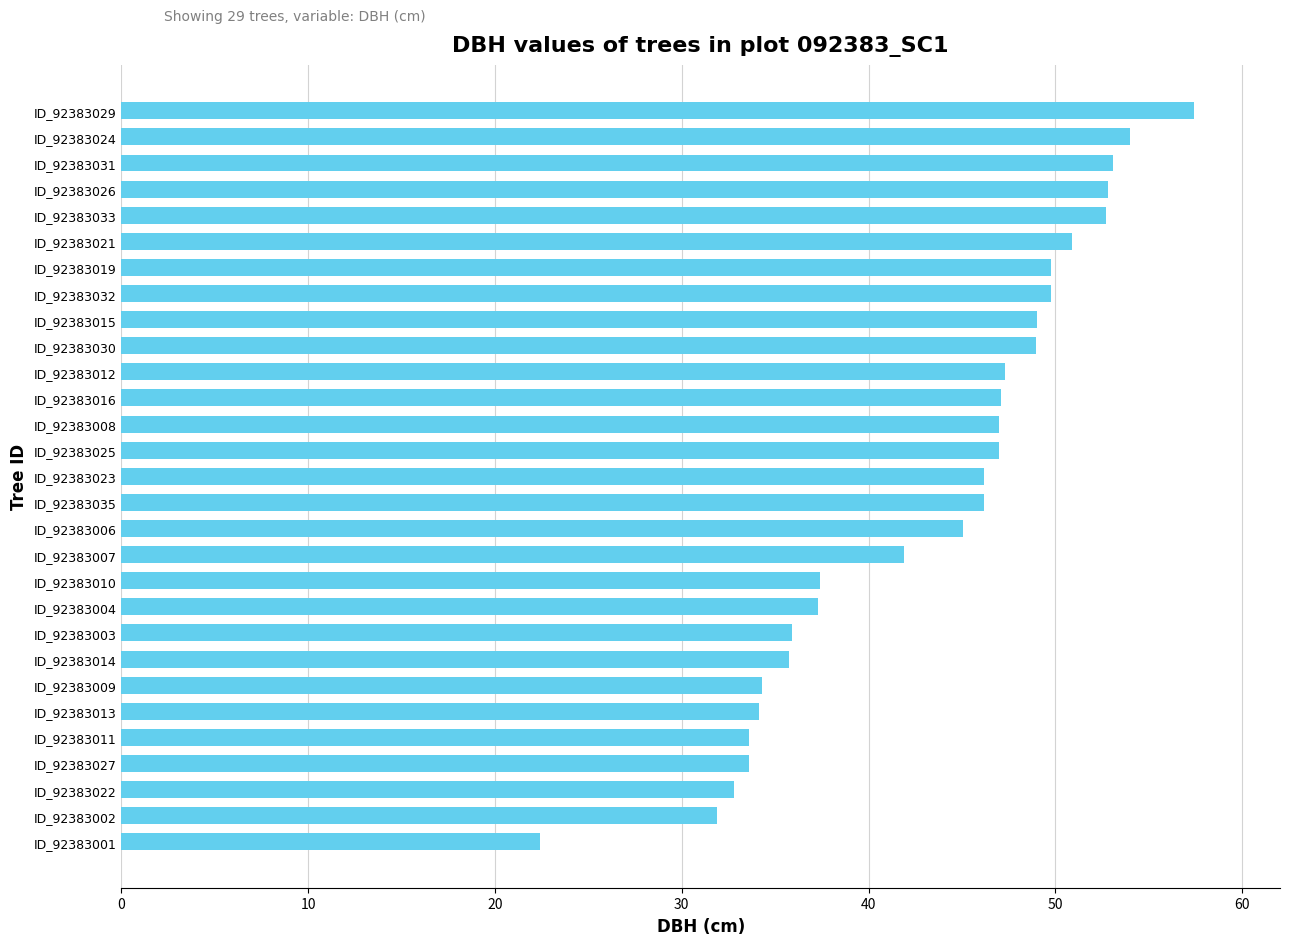

What is the difference between the second highest and minimum values?

31.6